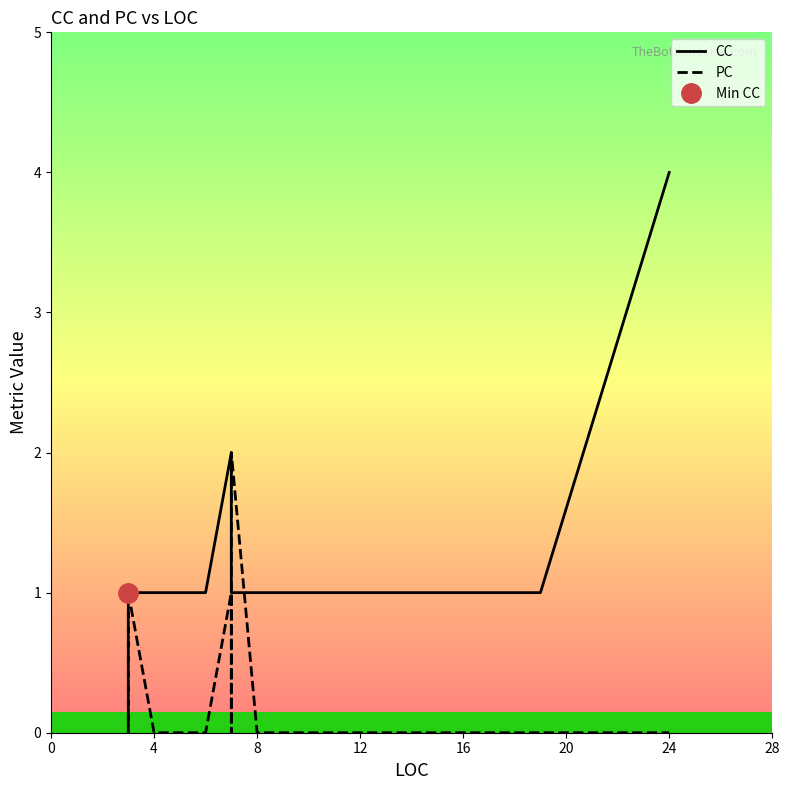

What is the value of the CC point at the 6th from the left?

1